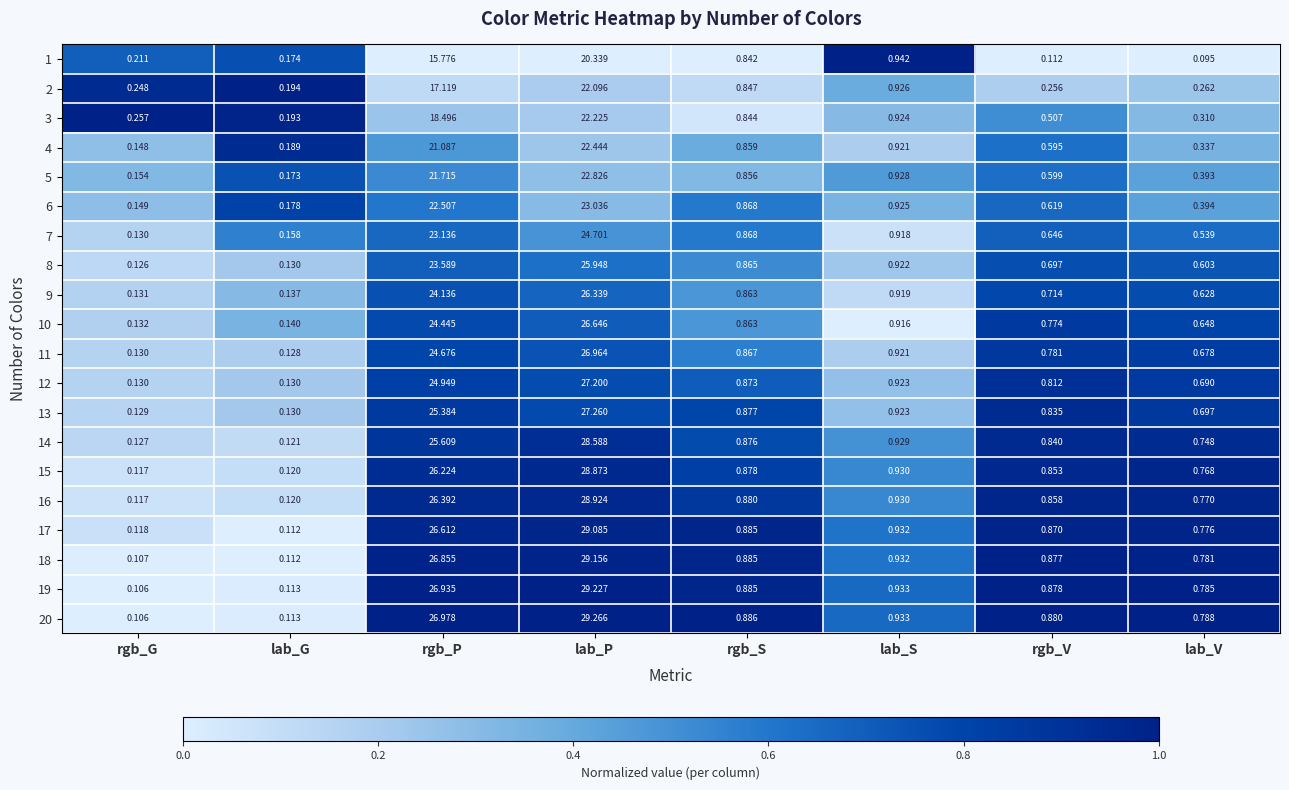

At which category is the sum across all series the highest?

lab_P